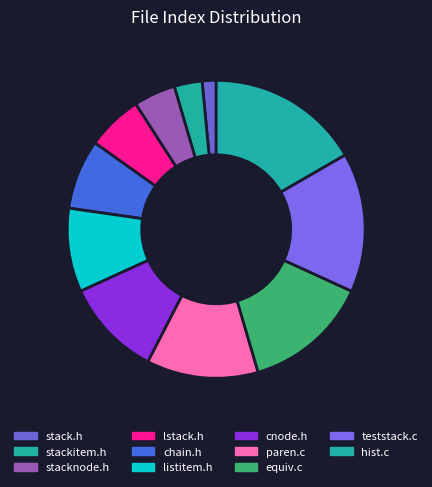

Count the number of slices in the pie.

11